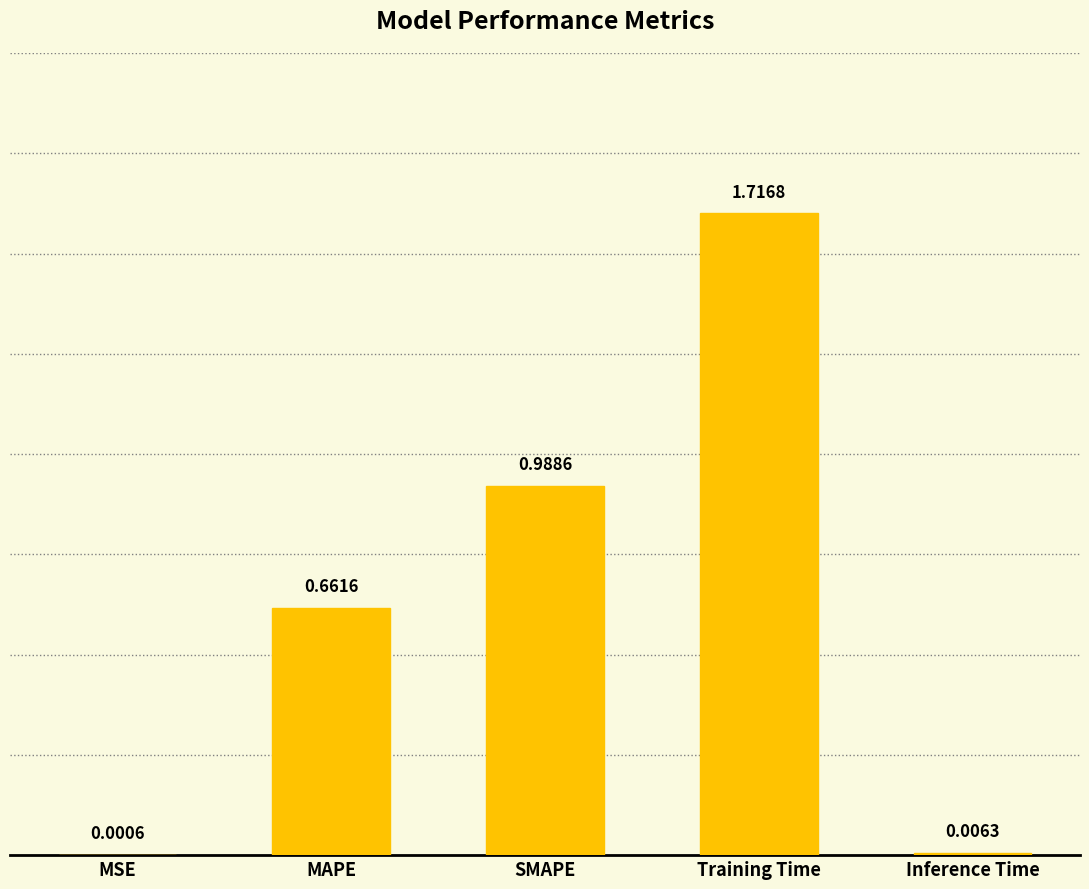

Does the chart contain stacked bars?

No